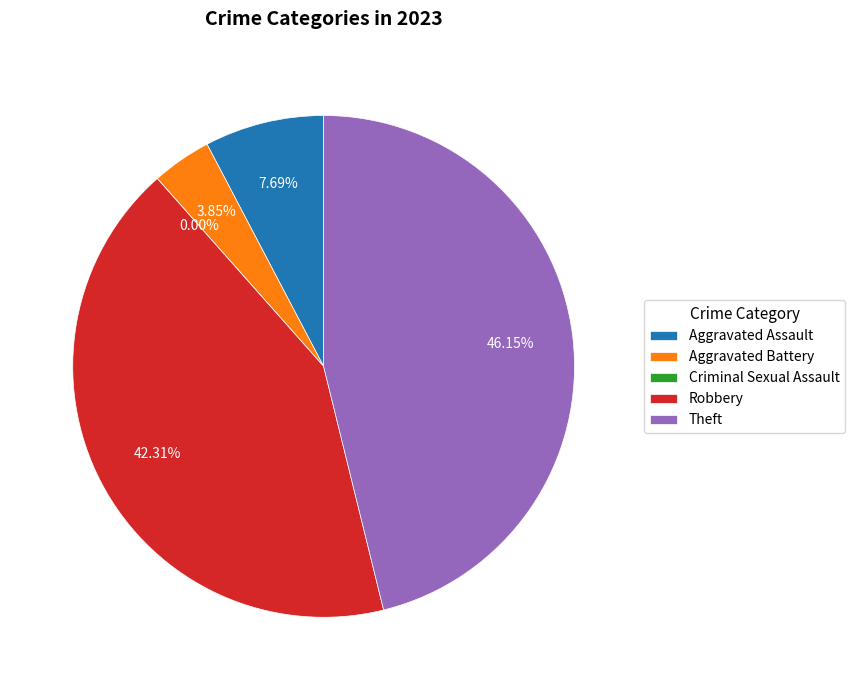

Is there a majority slice in this chart?

No